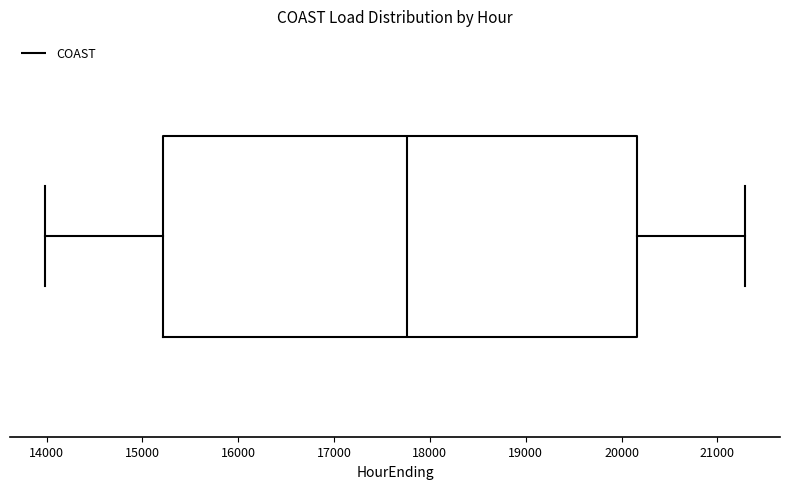

Read this box plot against the x-axis: the position of the median line, the range covered by the box, and the ends of both whiskers. The values are not printed on the chart, so give them approximately, as read against the axis.

median 17800, box 15200 to 20200, whiskers 14000 to 21300